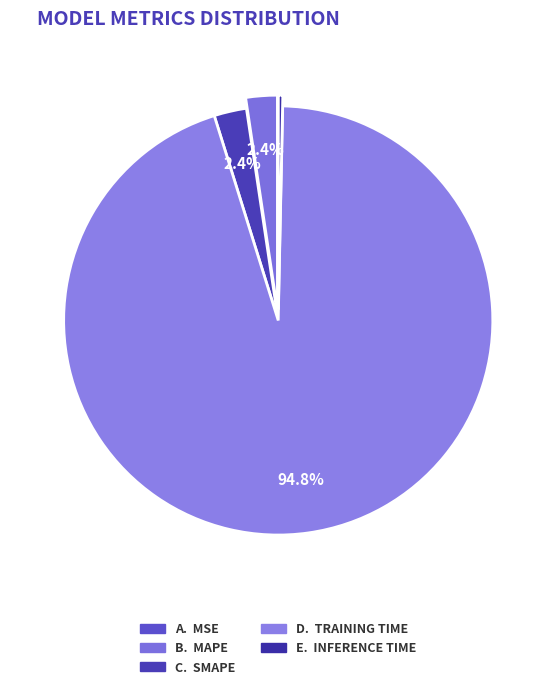

Count the number of slices in the pie.

5